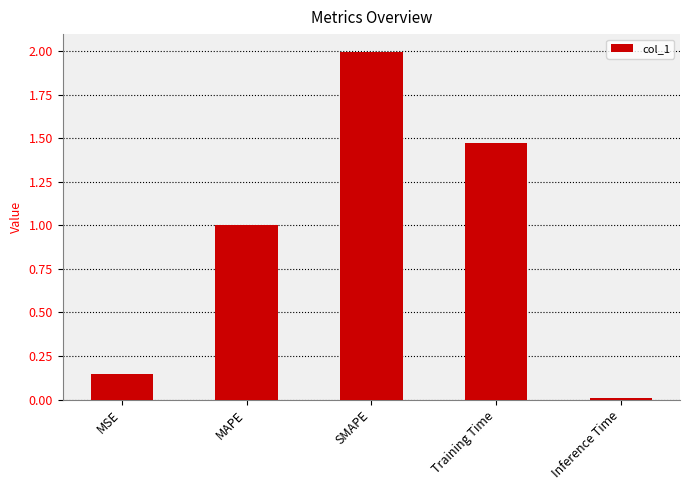

True or false: the data shows 1.5 at MAPE.

False